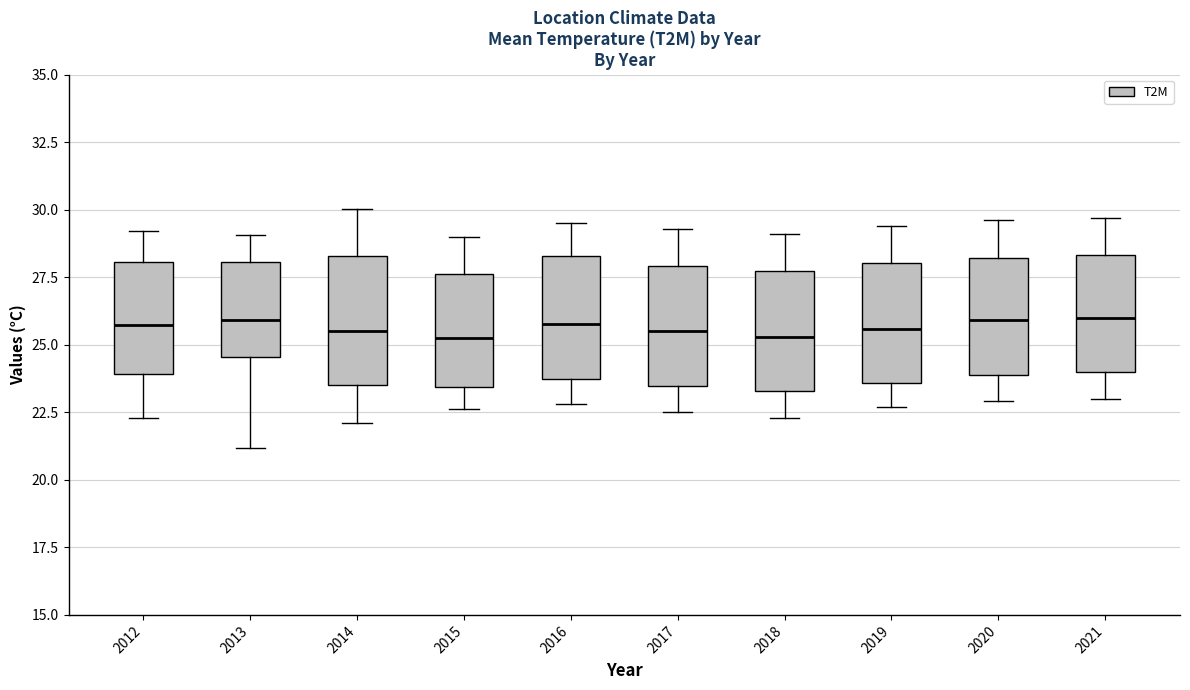

Reading left to right, transcribe this box plot: for each box, give where its median line is, the range the box spans, and where its two whiskers end, as read against the y-axis. The values are not printed on the chart, so give them approximately, as read against the axis.

2012: median 25.5, box 24.0 to 28.0, whiskers 22.5 to 29.0
2013: median 26.0, box 24.5 to 28.0, whiskers 21.0 to 29.0
2014: median 25.5, box 23.5 to 28.5, whiskers 22.0 to 30.0
2015: median 25.5, box 23.5 to 27.5, whiskers 22.5 to 29.0
2016: median 26.0, box 23.5 to 28.5, whiskers 23.0 to 29.5
2017: median 25.5, box 23.5 to 28.0, whiskers 22.5 to 29.5
2018: median 25.5, box 23.5 to 27.5, whiskers 22.5 to 29.0
2019: median 25.5, box 23.5 to 28.0, whiskers 22.5 to 29.5
2020: median 26.0, box 24.0 to 28.0, whiskers 23.0 to 29.5
2021: median 26.0, box 24.0 to 28.5, whiskers 23.0 to 29.5